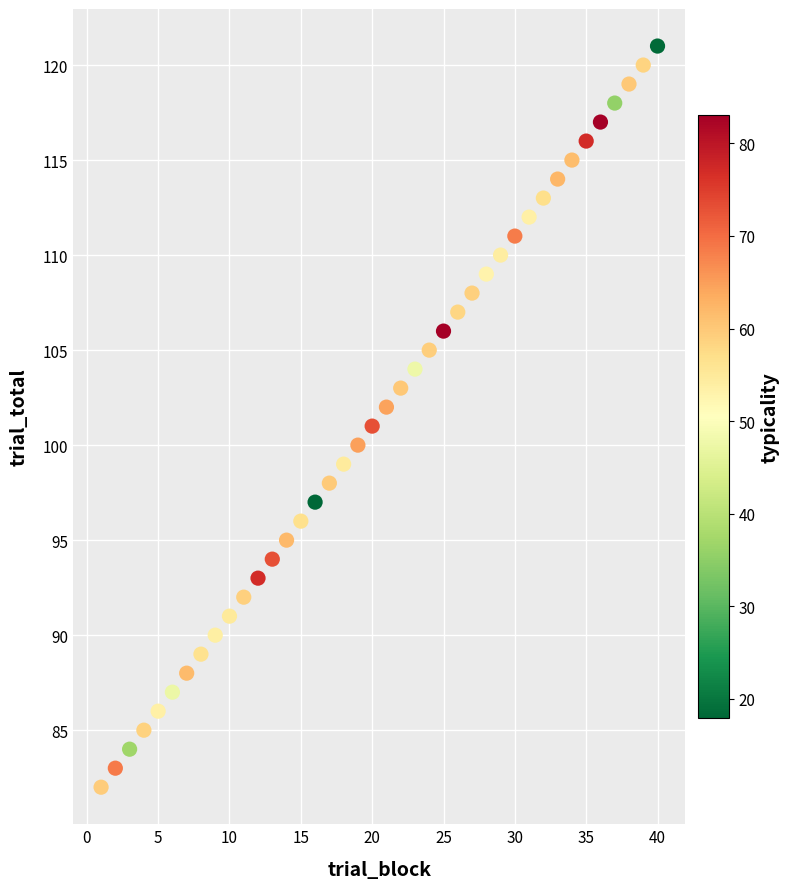

What is the range of Y values (max minus min)?

39